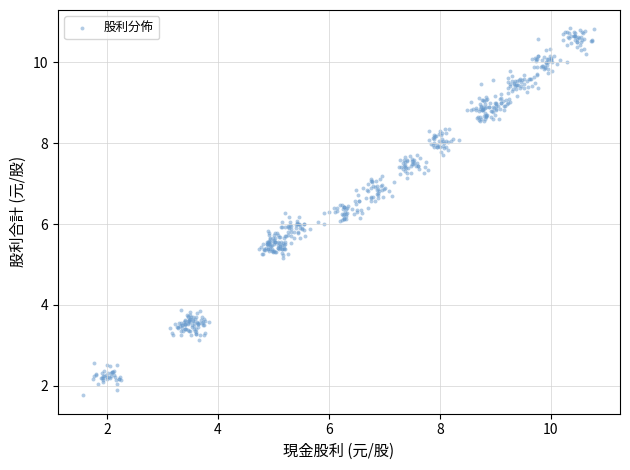

What is the range of X values (max minus min)?

9.2